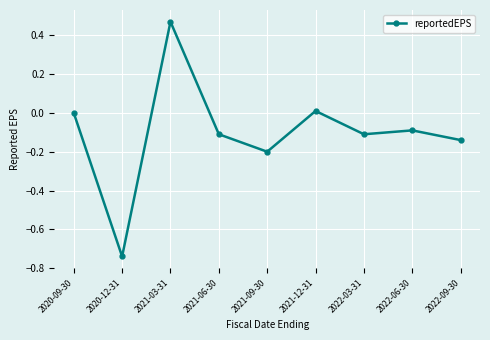

What is the label of the 6th point from the left?

2021-12-31